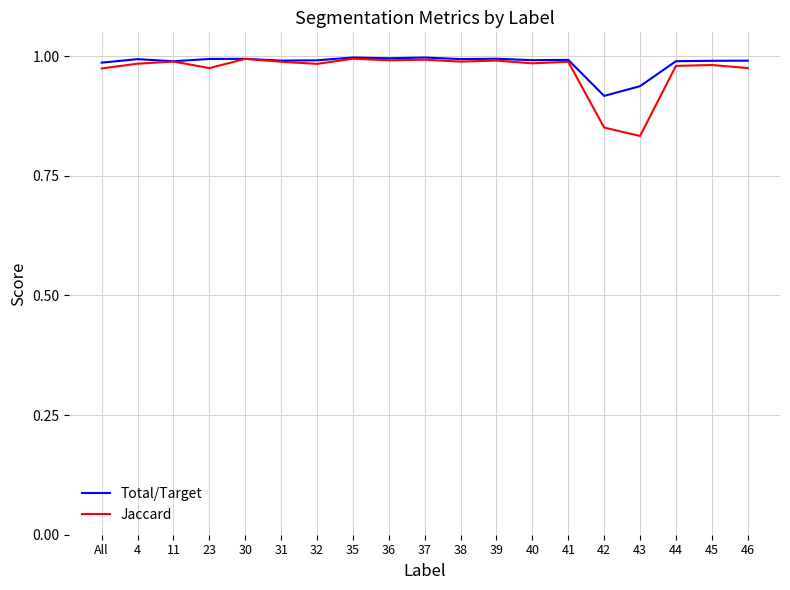

Which category has the lowest value in the Jaccard series?

43